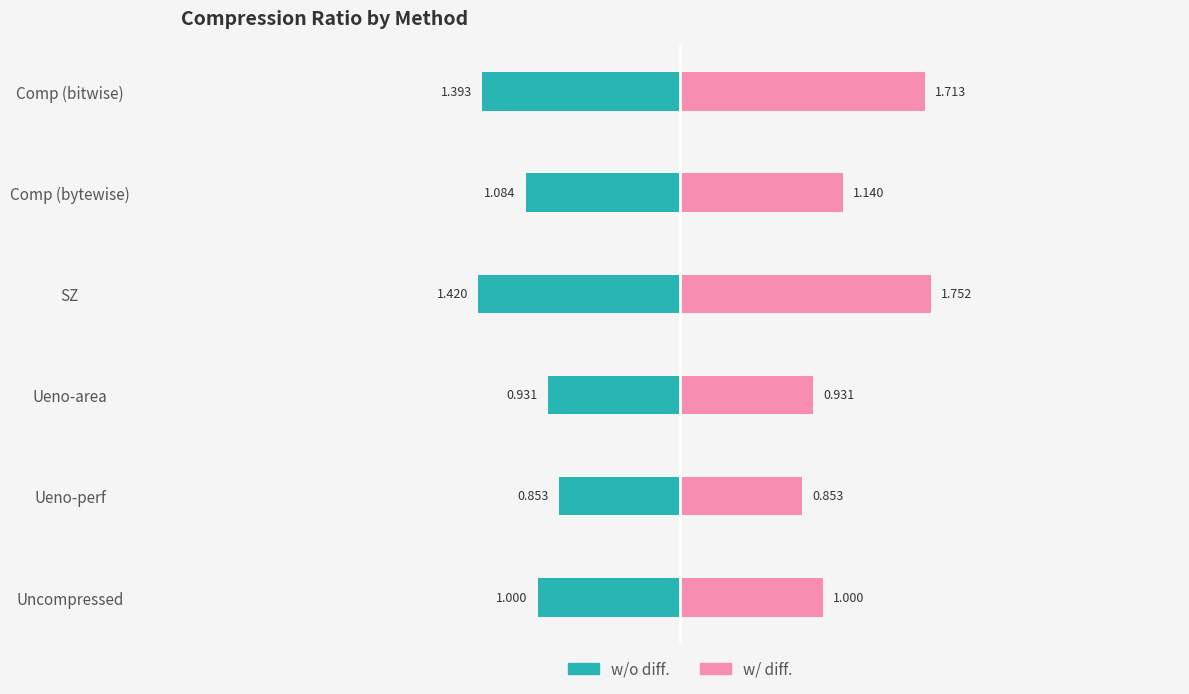

Does the chart contain stacked bars?

No